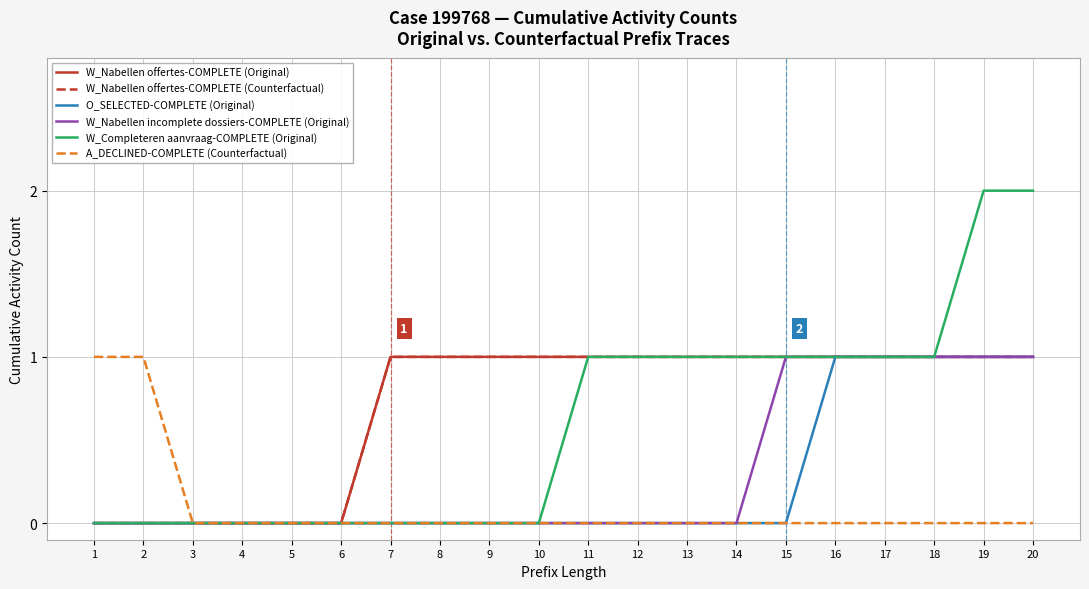

Does the chart have visible grid lines?

Yes